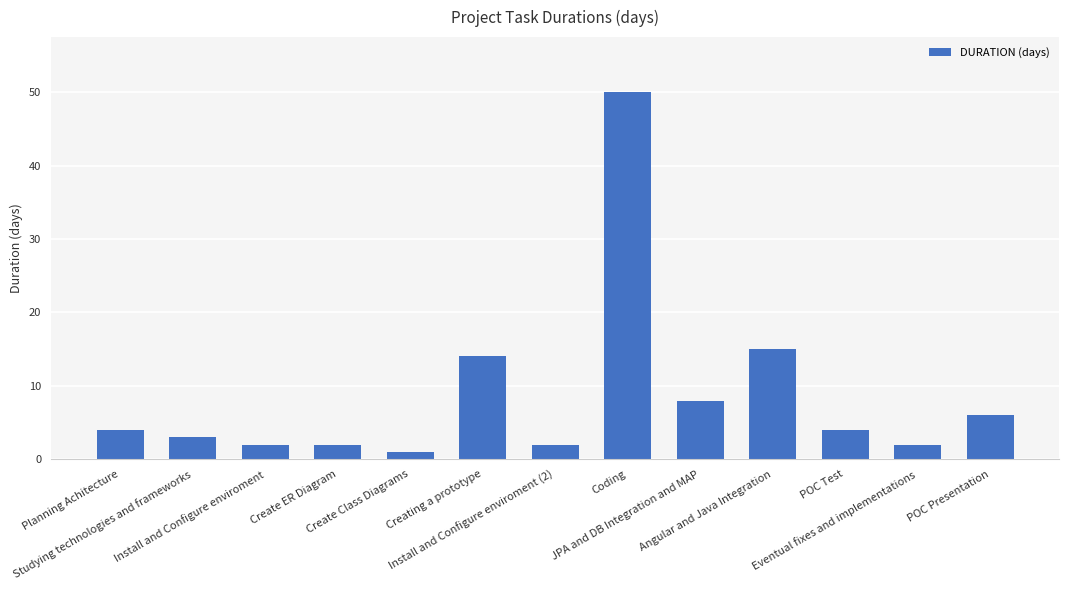

Count the number of data series in this chart.

1